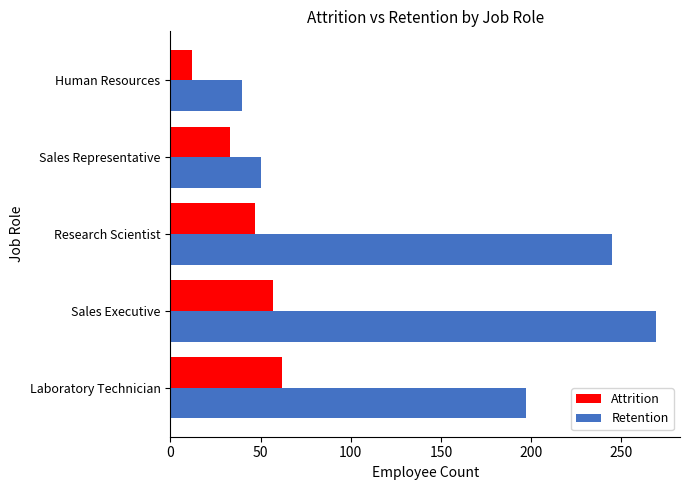

How many categories are shown in the chart?

5